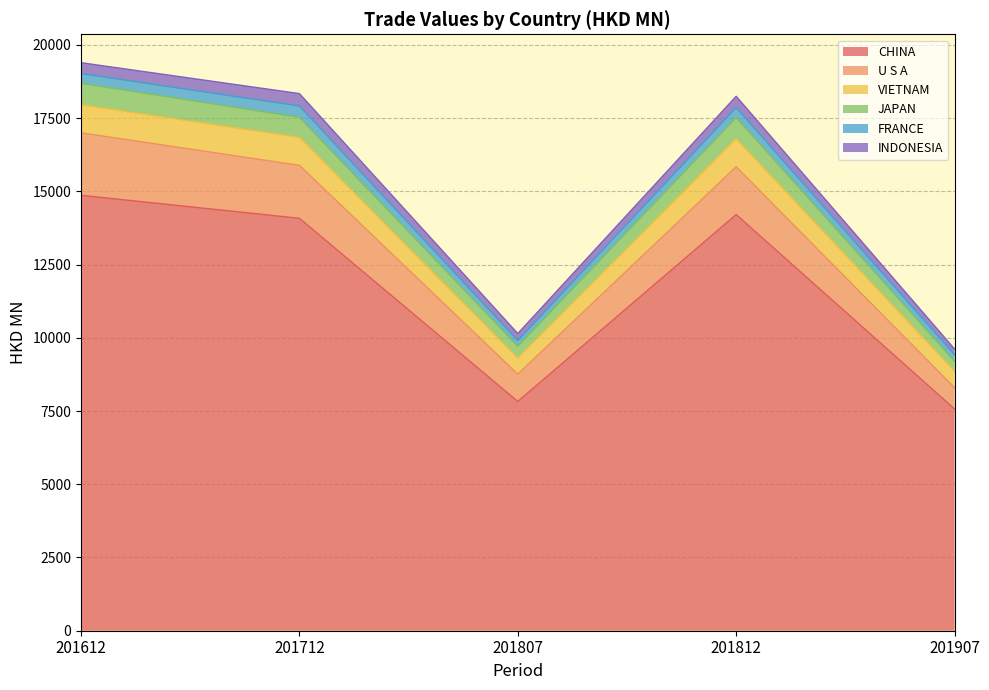

In VIETNAM, how many points are lower than both neighbors (excluding endpoints)?

1